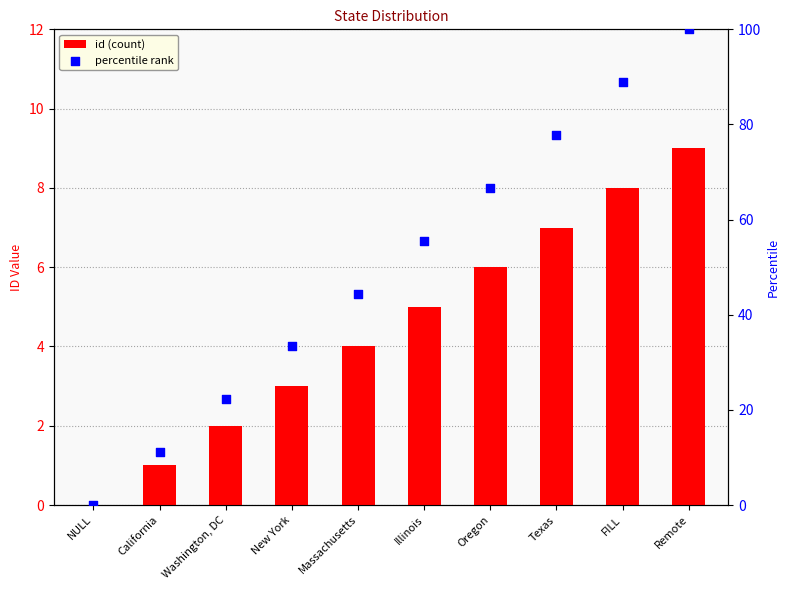

Is the value of percentile rank at Massachusetts greater than the value of id (count) at Texas?

Yes